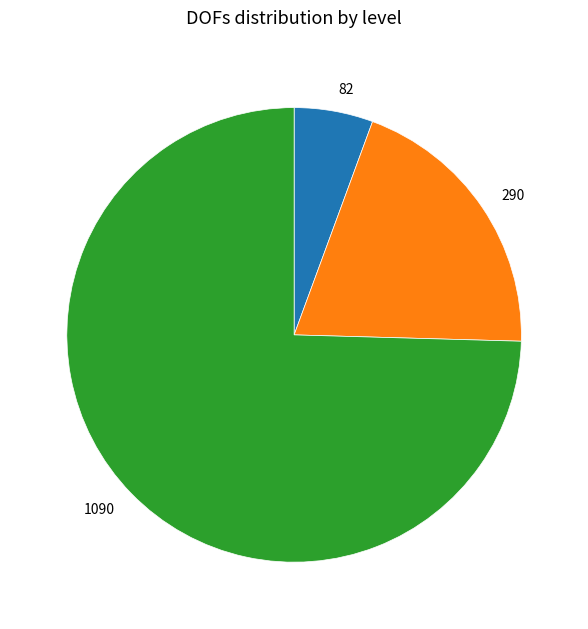

Rank the categories by value from highest to lowest.

1090, 290, 82